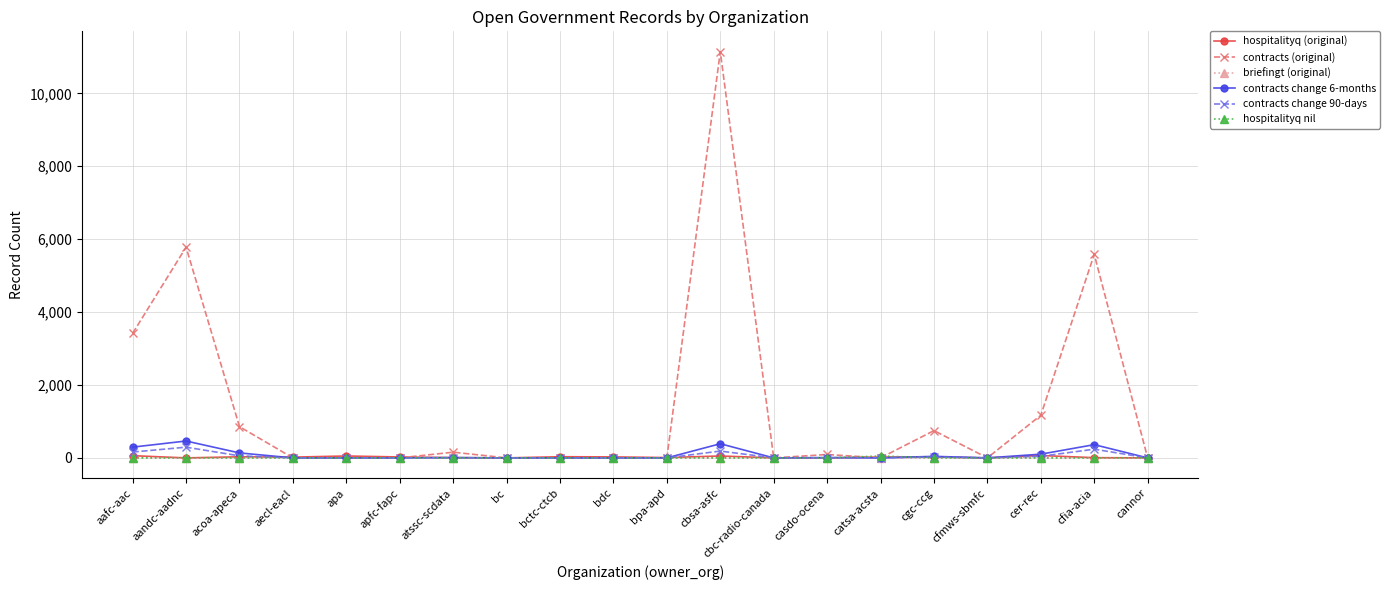

Does the chart have visible grid lines?

Yes